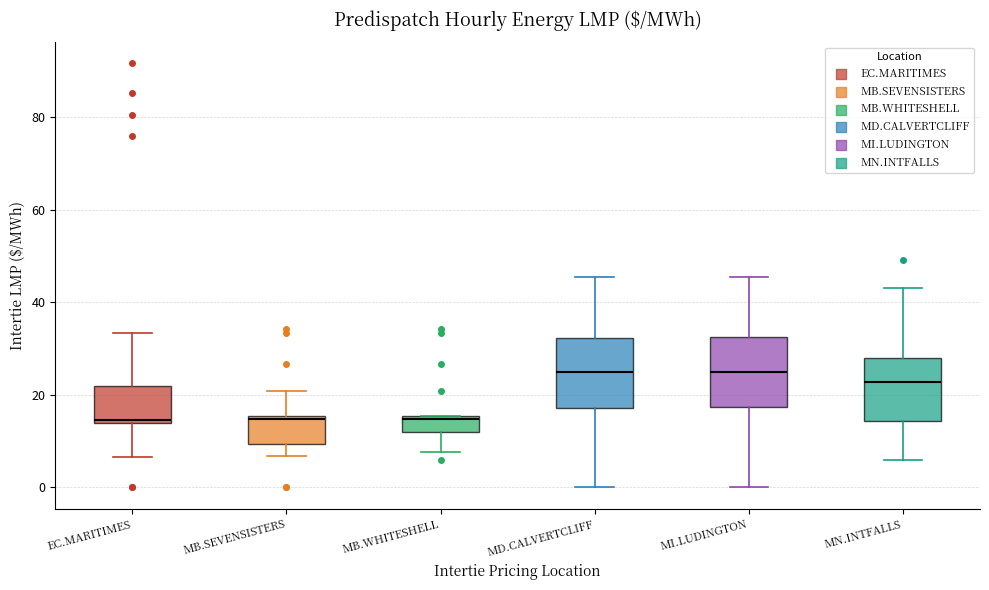

Where is the lower edge of the box for MB.WHITESHELL on the y-axis? The values are not printed on the chart, so give them approximately, as read against the axis.

12